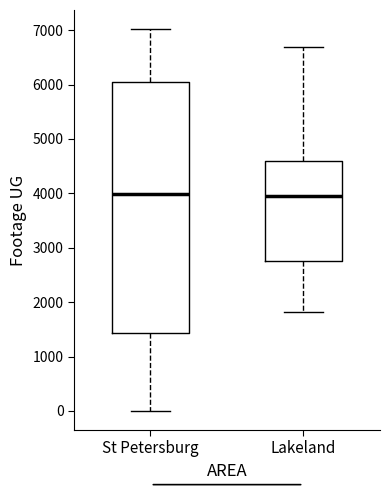

Reading left to right, read every box against the y-axis: the position of its median line, the range the box covers, and the ends of its whiskers. The values are not printed on the chart, so give them approximately, as read against the axis.

St Petersburg: median 4000, box 1400 to 6100, whiskers 0 to 7000
Lakeland: median 4000, box 2700 to 4600, whiskers 1800 to 6700